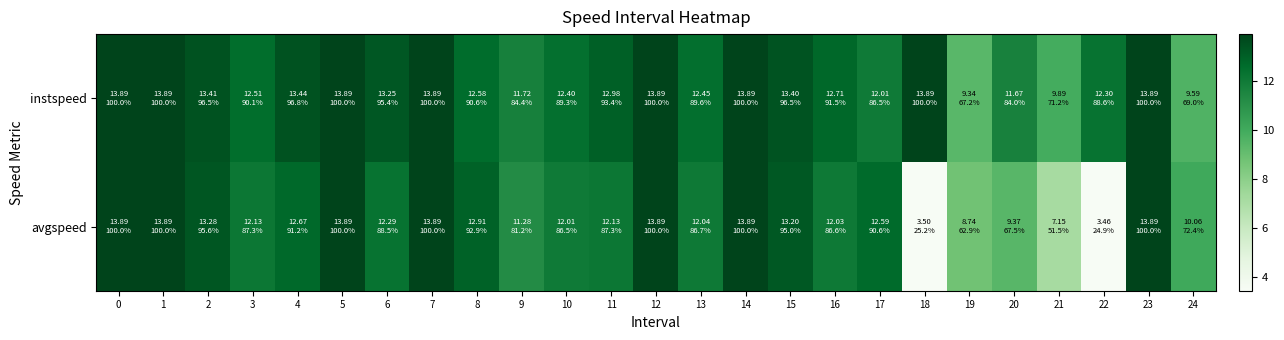

Reading right to left, list all the values displayed in this chart.

instspeed: 24=9.6	23=13.9	22=12.3	21=9.9	20=11.7	19=9.3	18=13.9	17=12.0	16=12.7	15=13.4	14=13.9	13=12.4	12=13.9	11=13.0	10=12.4	9=11.7	8=12.6	7=13.9	6=13.2	5=13.9	4=13.4	3=12.5	2=13.4	1=13.9	0=13.9
avgspeed: 24=10.1	23=13.9	22=3.5	21=7.2	20=9.4	19=8.7	18=3.5	17=12.6	16=12.0	15=13.2	14=13.9	13=12.0	12=13.9	11=12.1	10=12.0	9=11.3	8=12.9	7=13.9	6=12.3	5=13.9	4=12.7	3=12.1	2=13.3	1=13.9	0=13.9